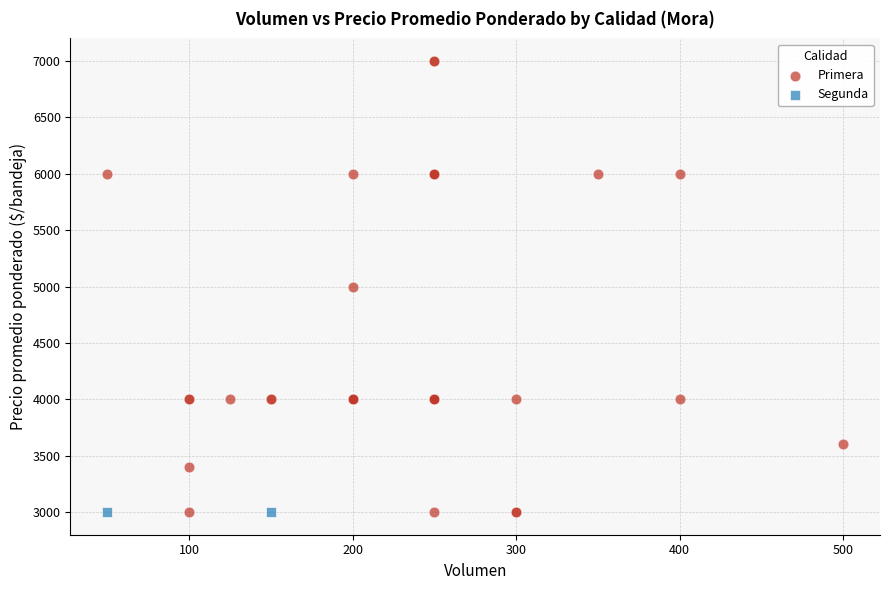

What are all the series names shown in the legend?

Primera, Segunda